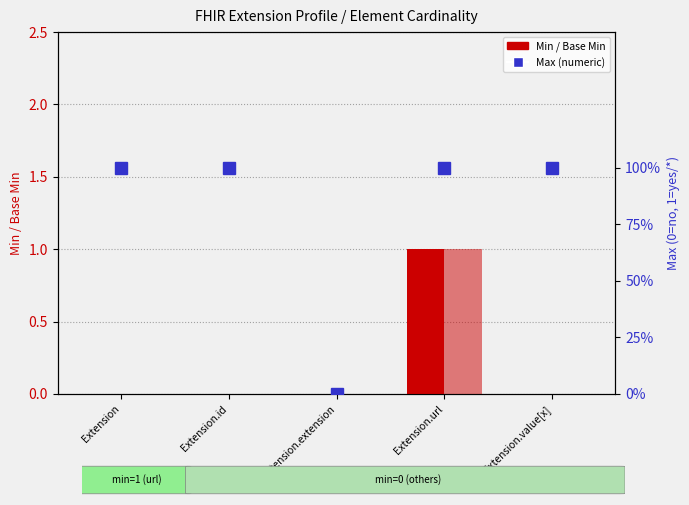

Rank the series at Extension.id from lowest to highest value.

Min, Base Min, Max (numeric)